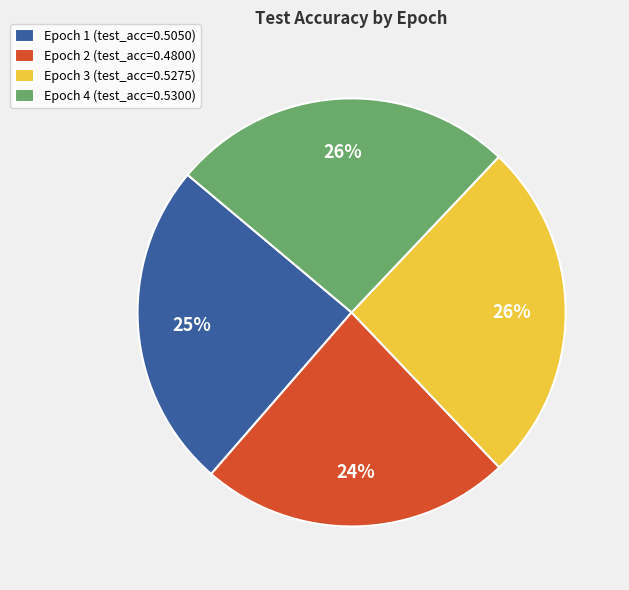

To the nearest percent, what is the difference between the largest and smallest slice percentages?

2%